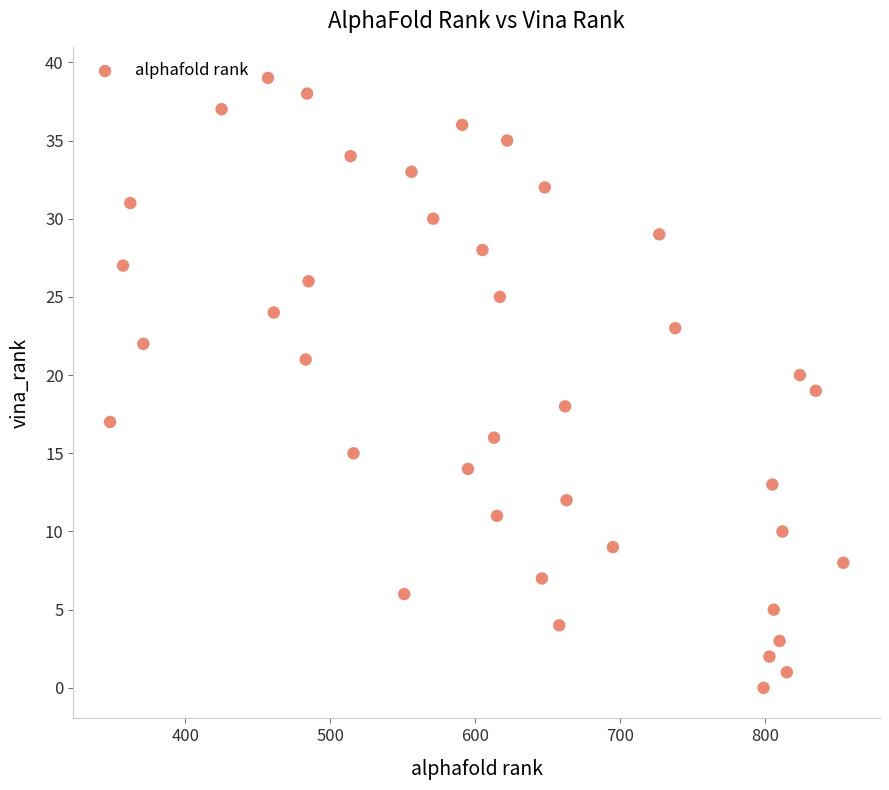

What is the range of Y values (max minus min)?

39